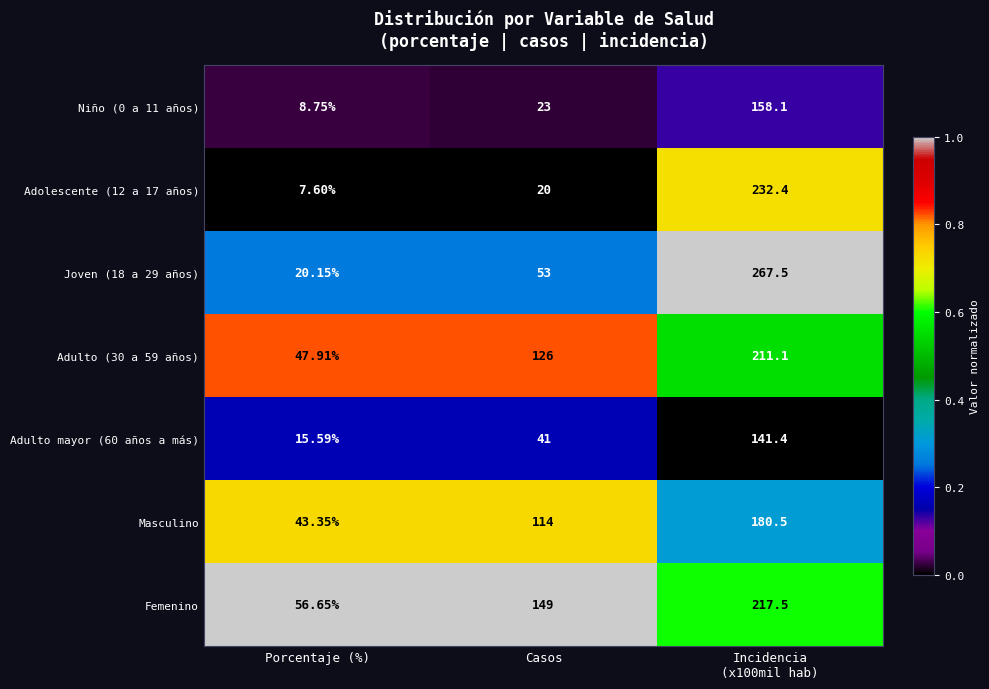

At which label is Adulto (30 a 59 años) closest to 129?

Casos